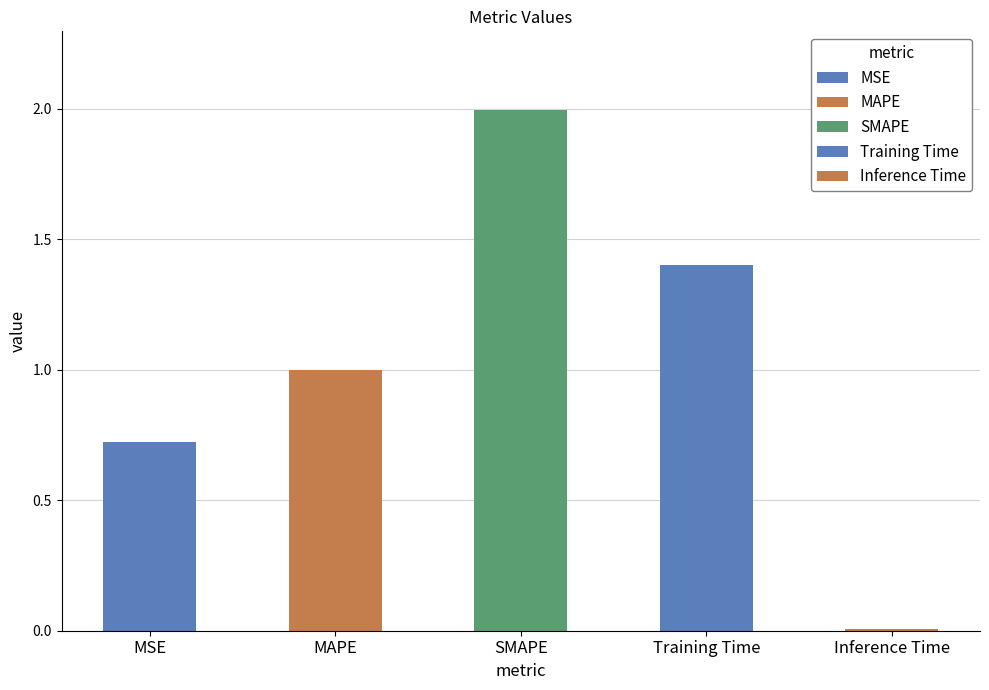

Count the number of data series in this chart.

1